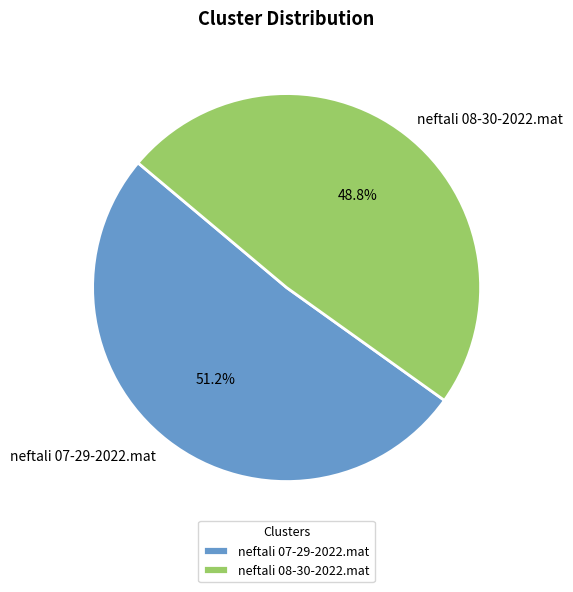

Which slice is the smallest?

neftali 08-30-2022.mat